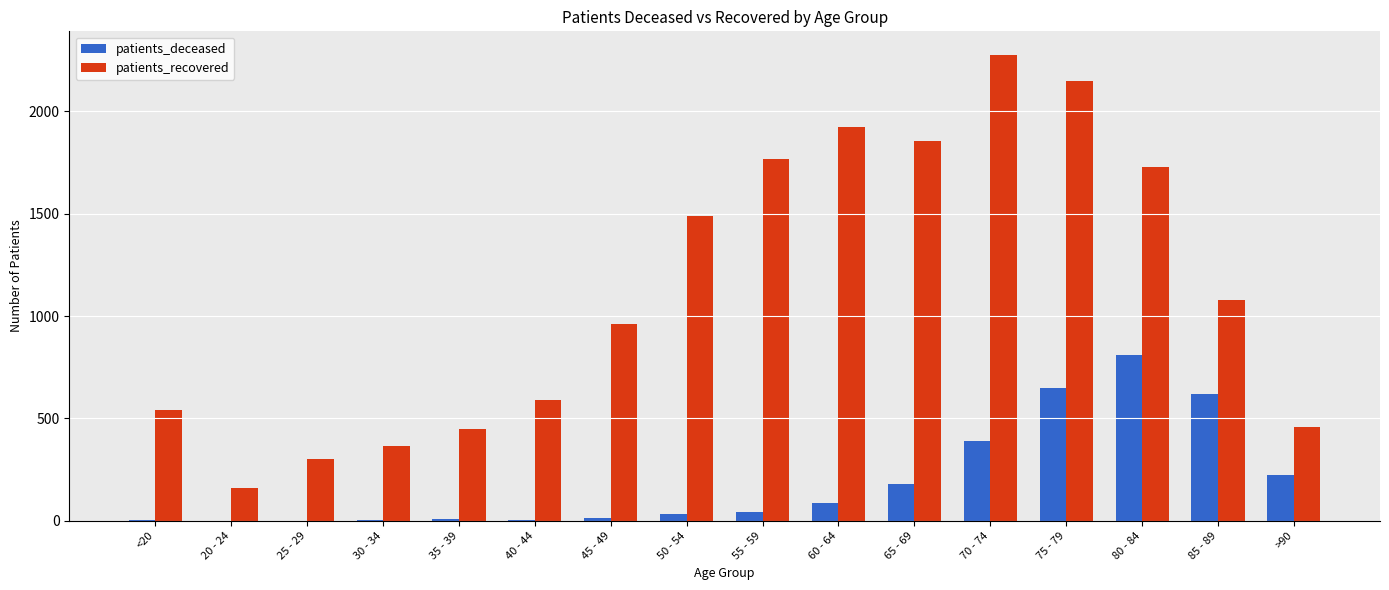

What is the total value across all series at 25 - 29?

303